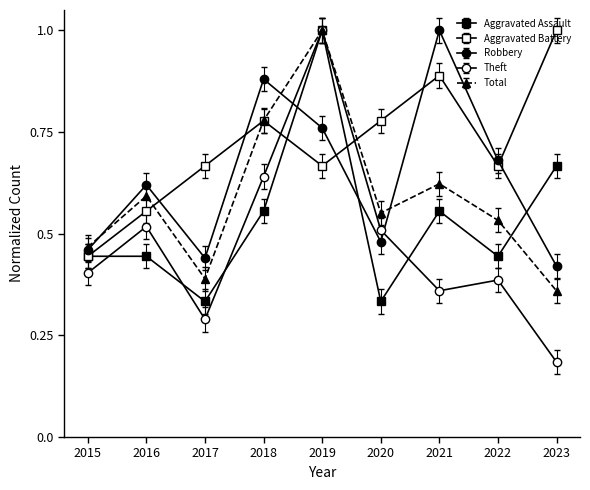

What is the difference between the second highest and second lowest values in the Theft series?

0.4